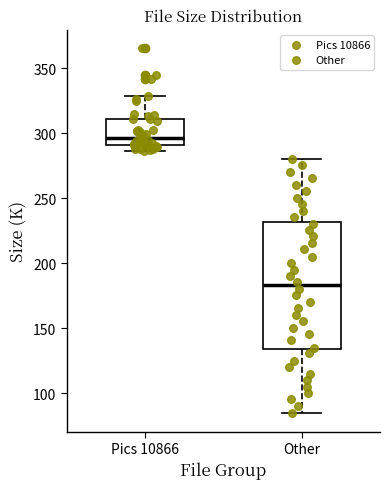

Where does the upper whisker of the box for Other end on the y-axis? The values are not printed on the chart, so give them approximately, as read against the axis.

280